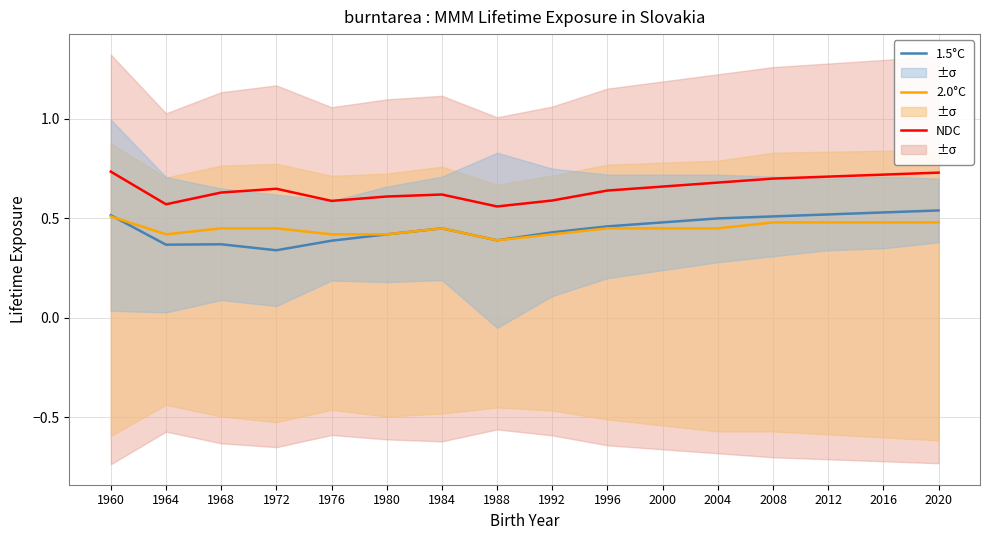

Between 2000 and 1972, which is larger?

2000